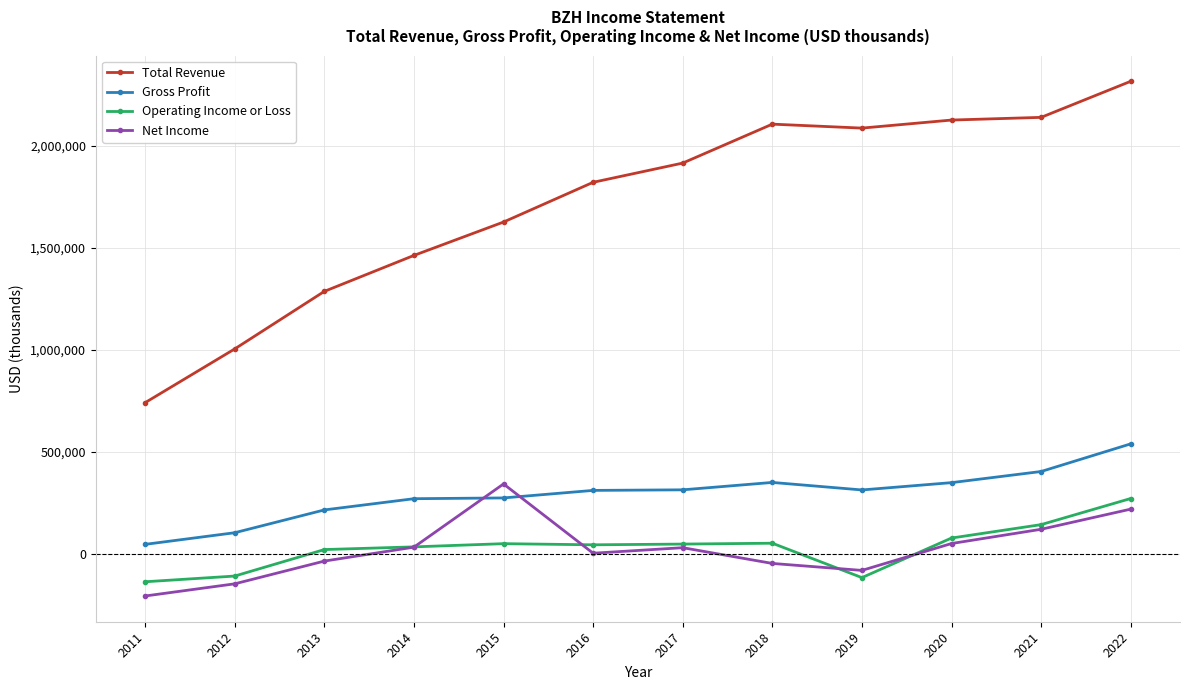

What is the value of the Operating Income or Loss point at the 1st from the left?

-135200